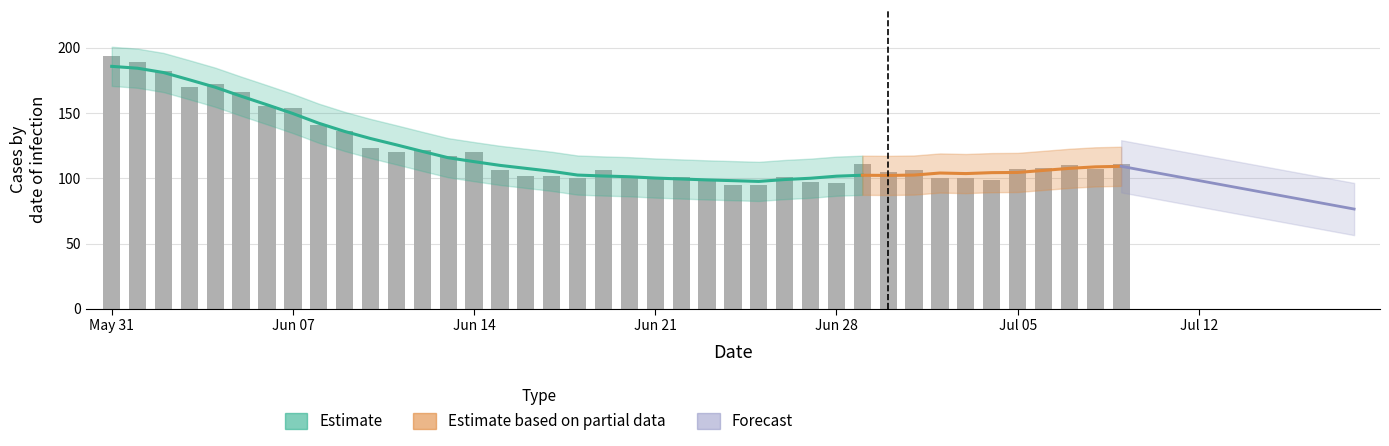

Does the chart contain stacked bars?

No